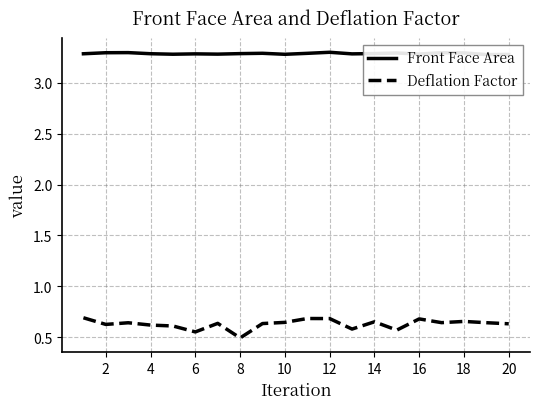

What is the smallest value displayed?

0.5